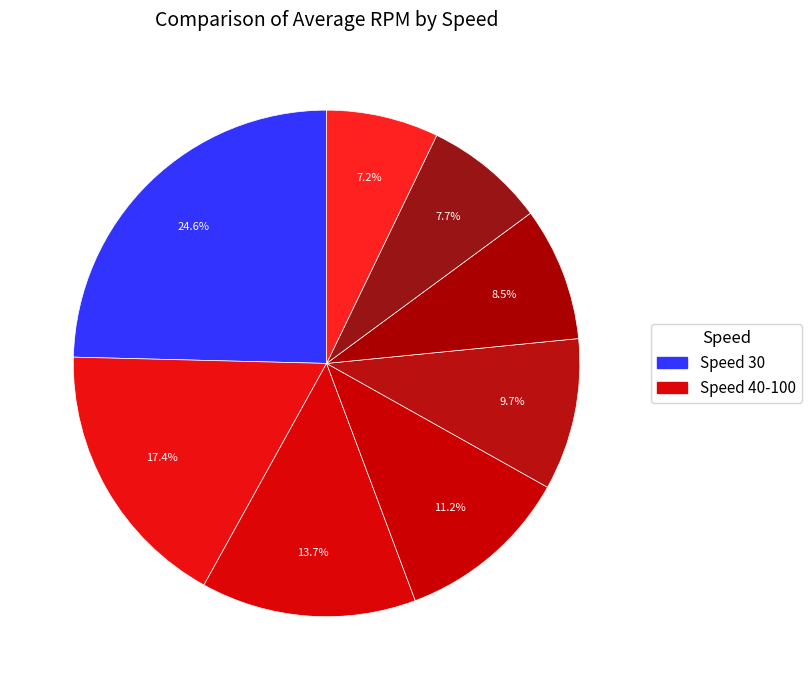

Which slice is the largest?

Speed 30